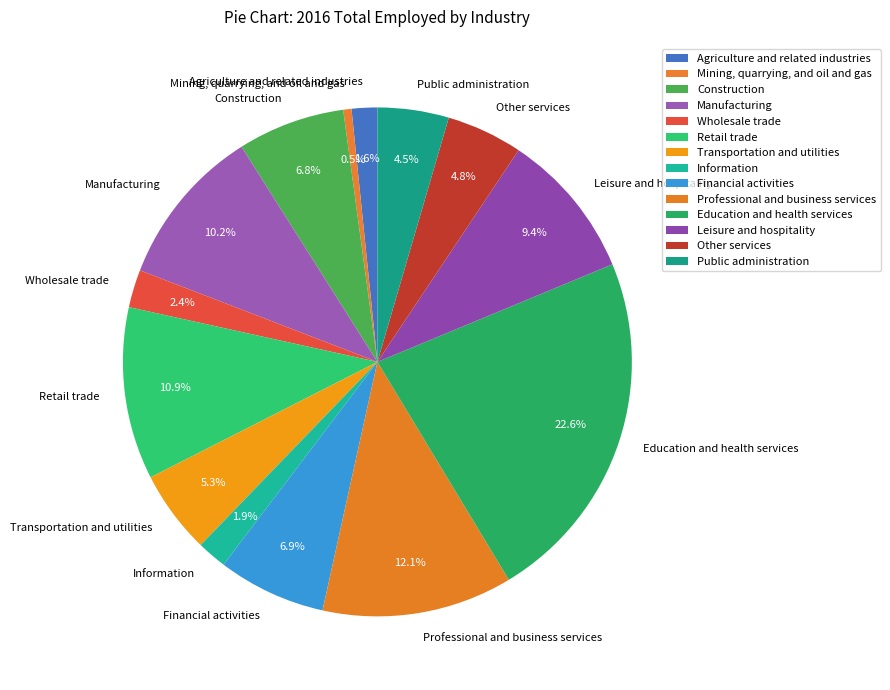

What is the smallest slice in the pie chart?

Mining, quarrying, and oil and gas